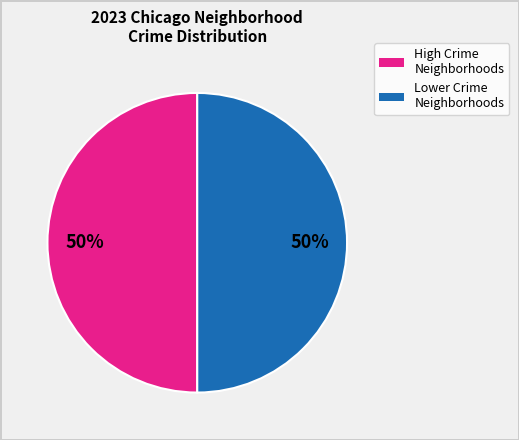

To the nearest percent, what is the average slice percentage?

50%